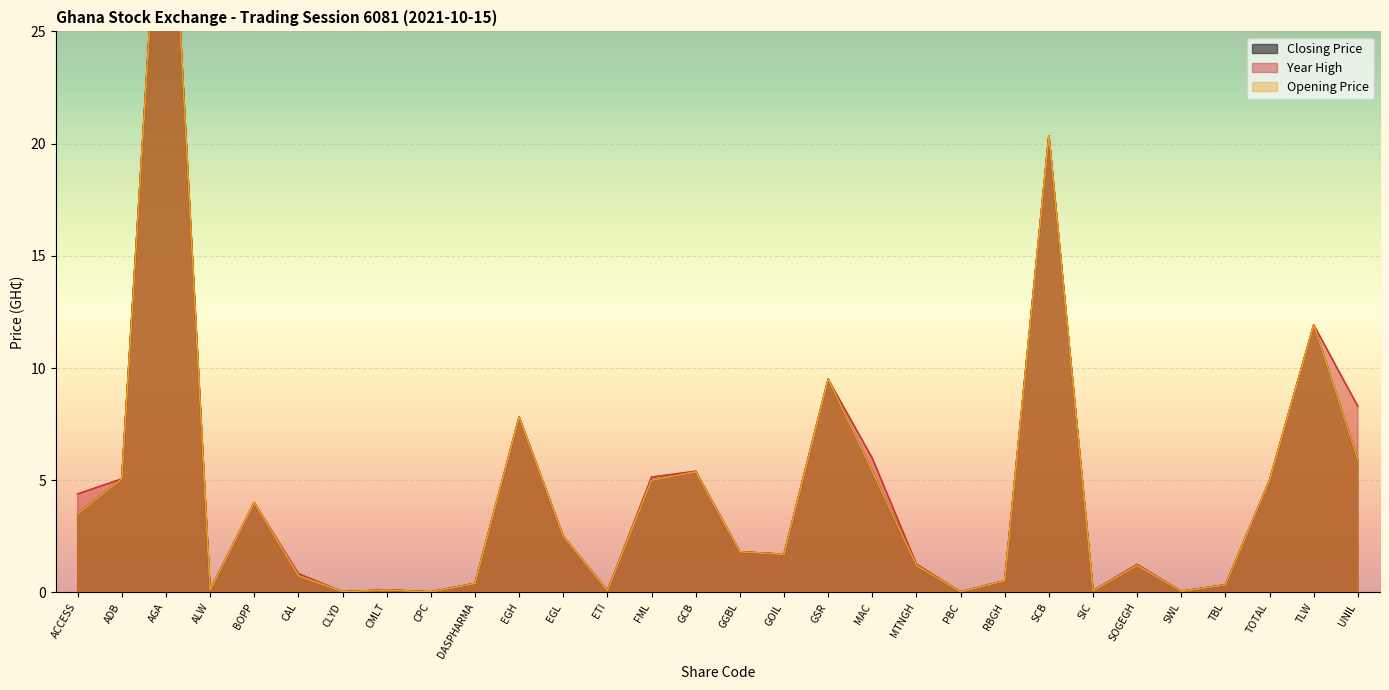

Where is the first local maximum for Opening Price?

AGA